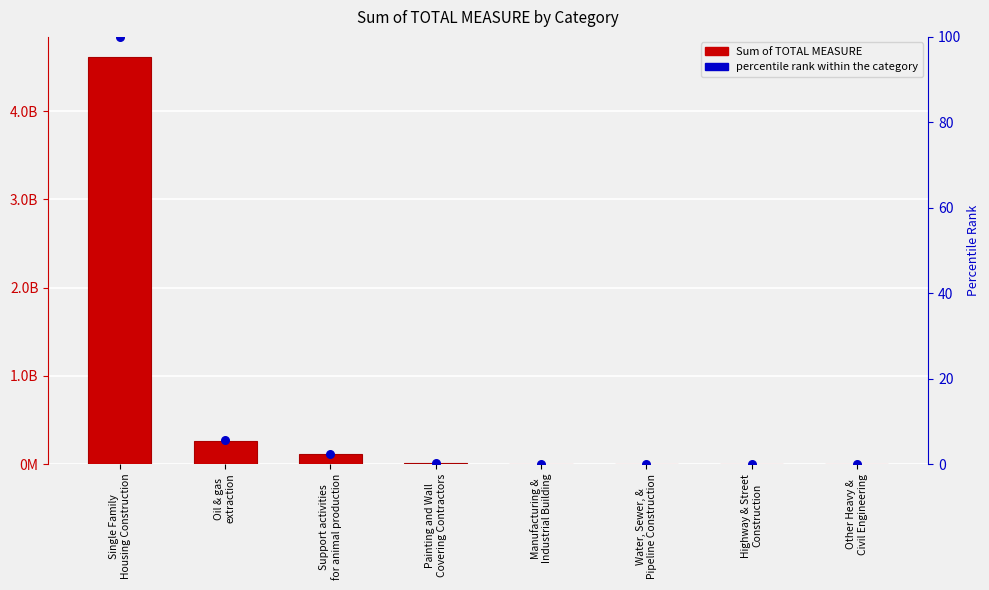

Is the value of Sum of TOTAL MEASURE at Water, Sewer, &
Pipeline Construction greater than the value of percentile rank within the category at Water, Sewer, &
Pipeline Construction?

No